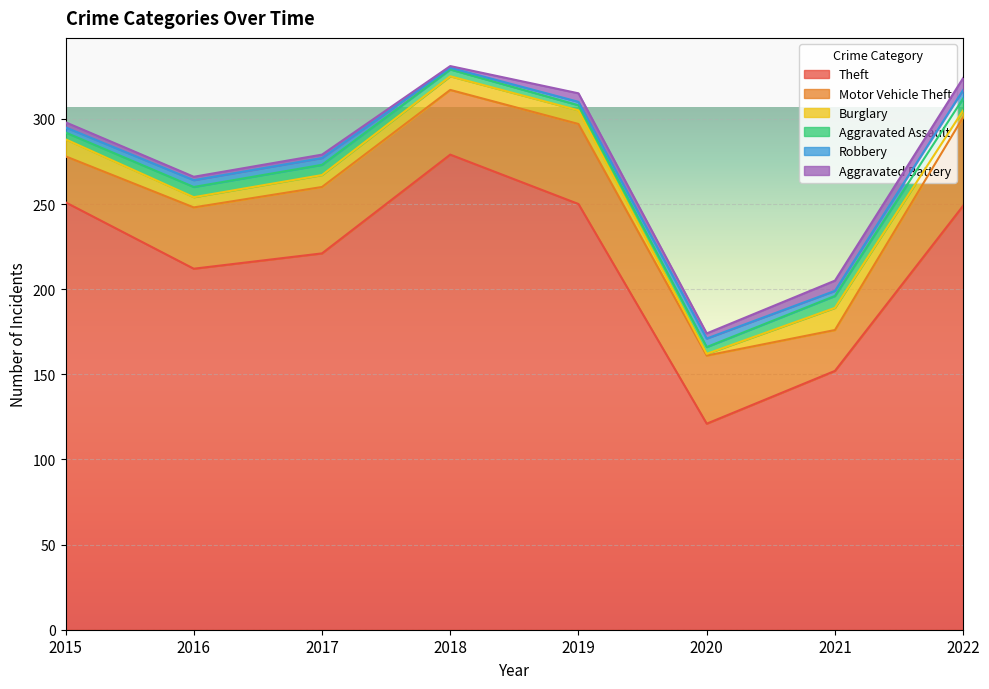

True or false: Burglary and Motor Vehicle Theft cross at least once.

False